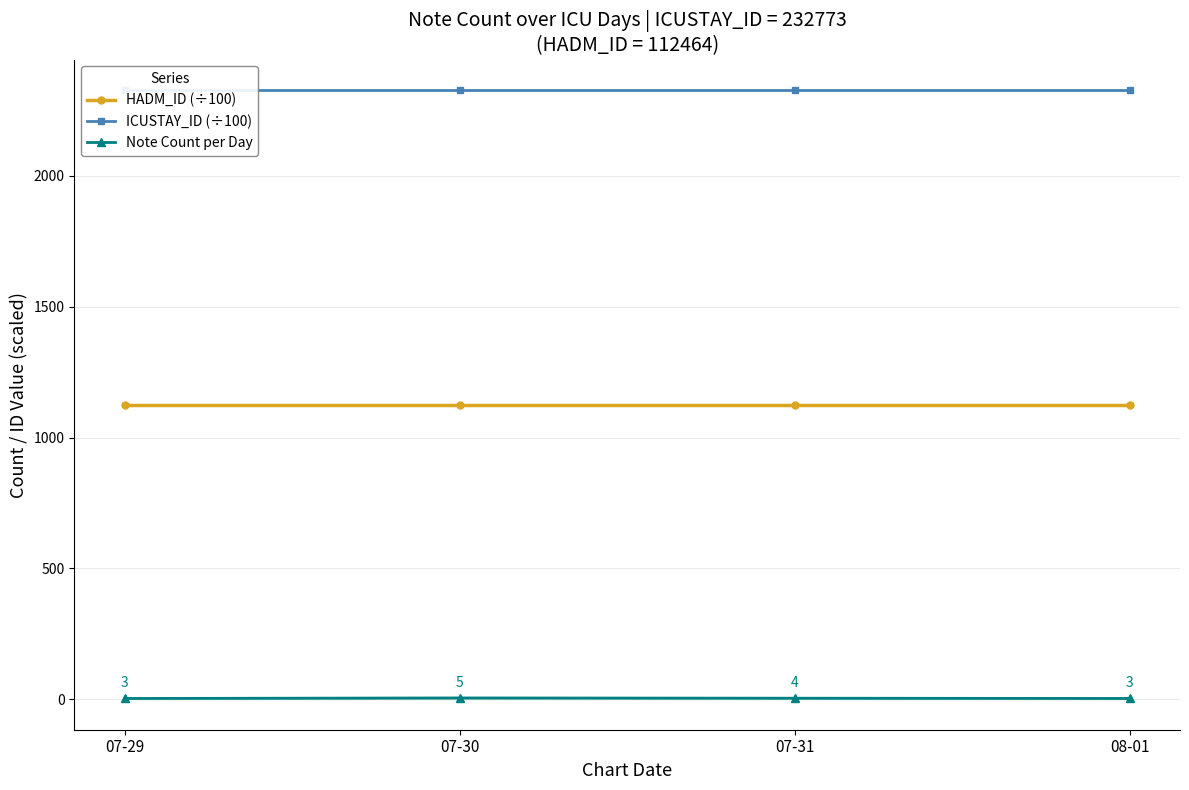

What position from the left is 07-31?

3